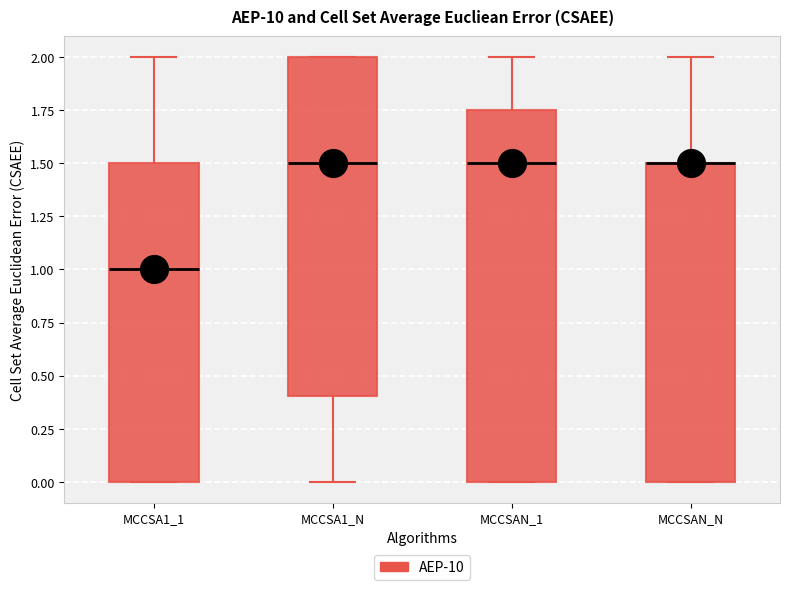

Where does the upper whisker of the box for MCCSAN_1 end on the y-axis? The values are not printed on the chart, so give them approximately, as read against the axis.

2.00